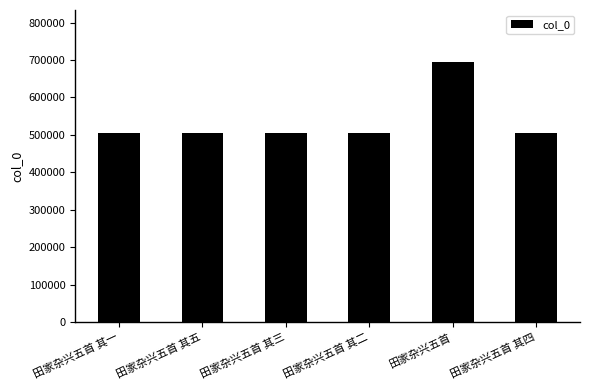

What is the label of the 3rd bar from the right?

田家杂兴五首 其二